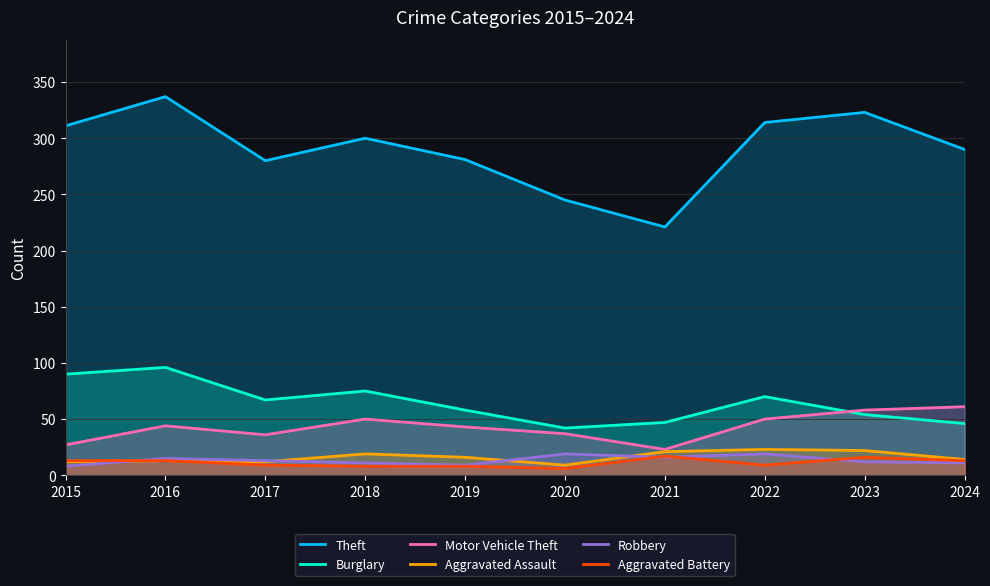

Rank the series by their maximum value, from lowest to highest.

Aggravated Battery, Robbery, Aggravated Assault, Motor Vehicle Theft, Burglary, Theft